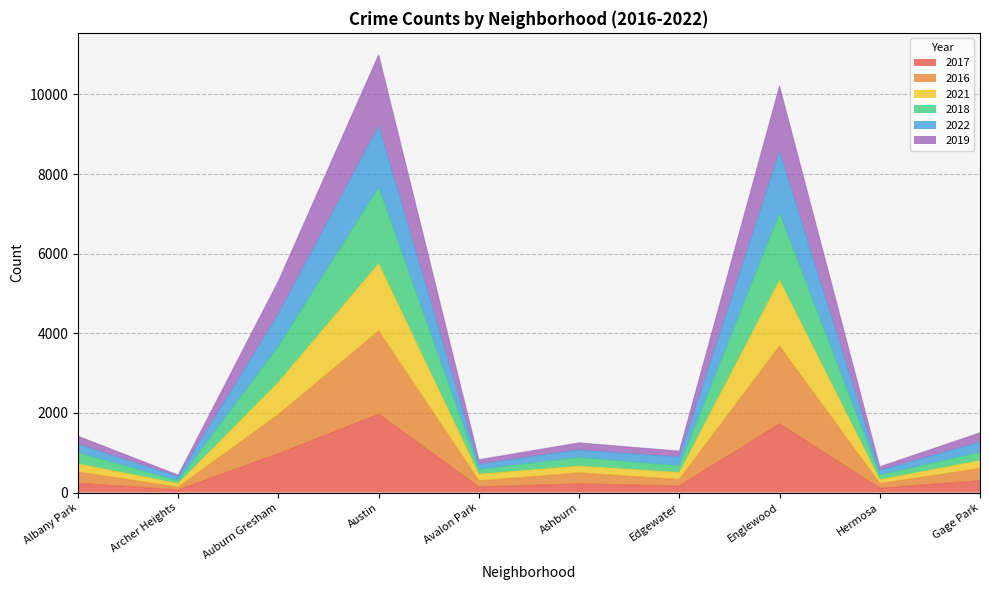

Which category has the highest value in the 2017 series?

Austin